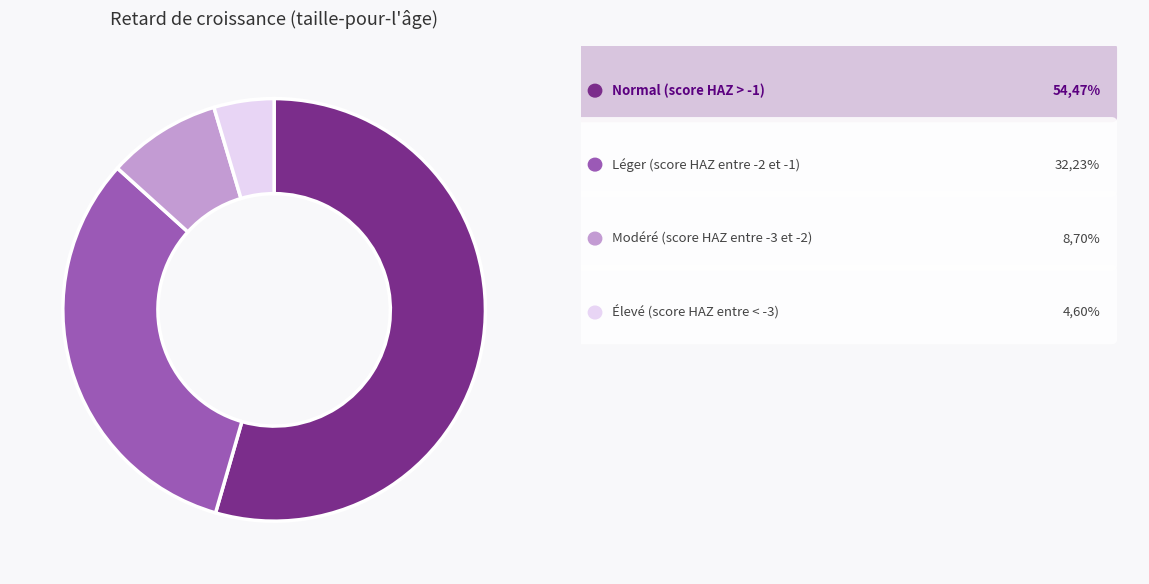

Does any single category account for the majority?

Yes